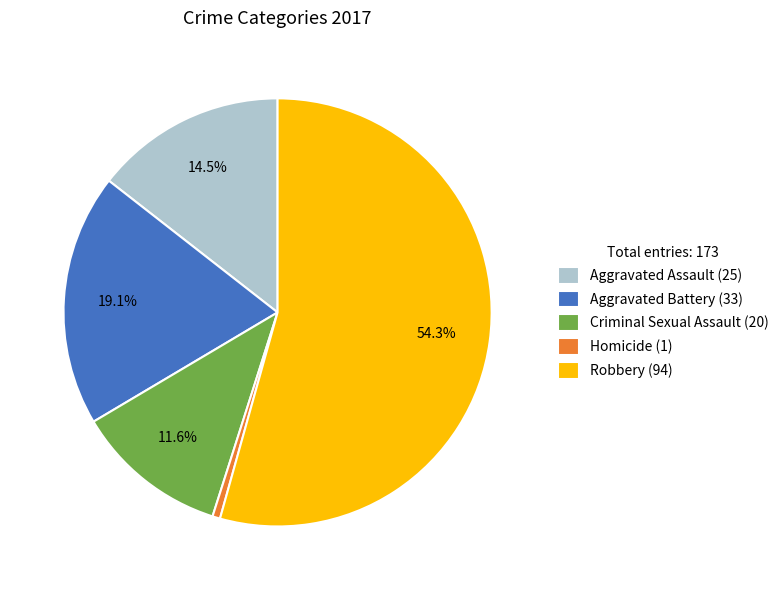

Does Homicide (1) represent more than half of the total?

No